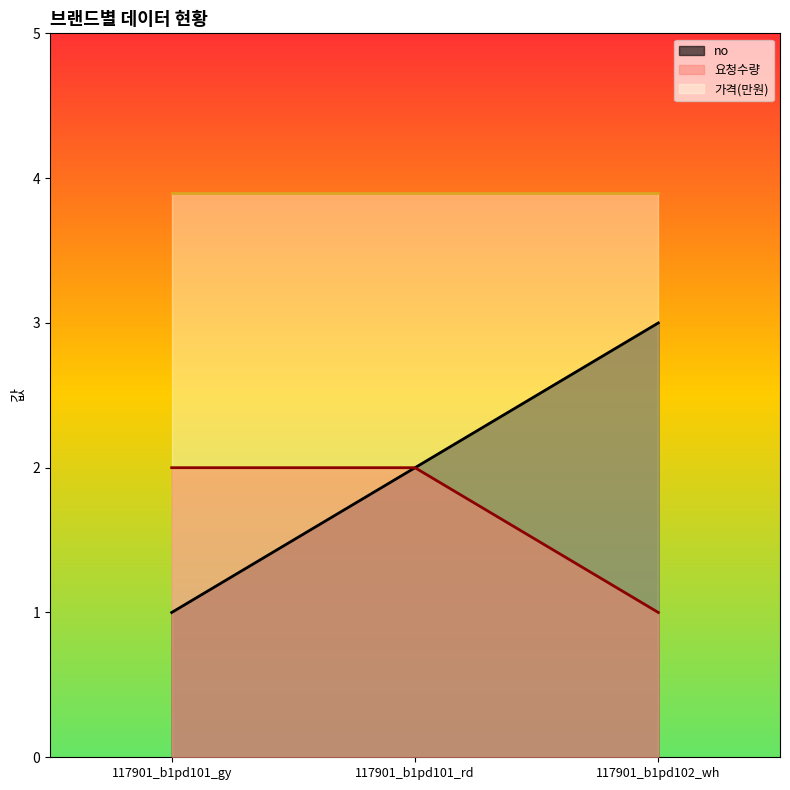

Which series has the widest spread of values?

no